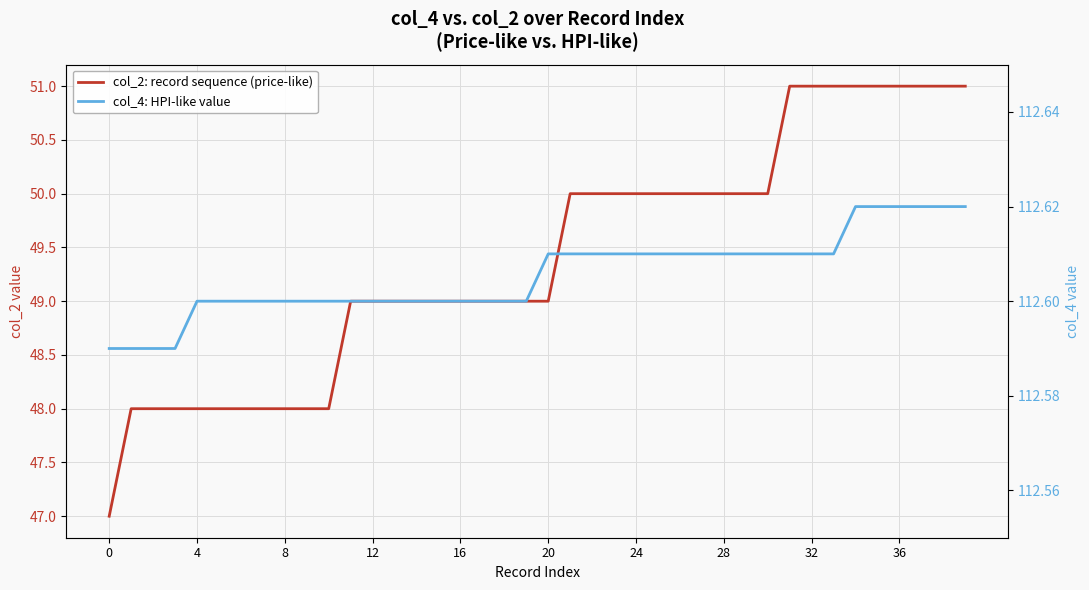

At 0, list the series in order from smallest to largest.

col_2: record sequence (price-like), col_4: HPI-like value